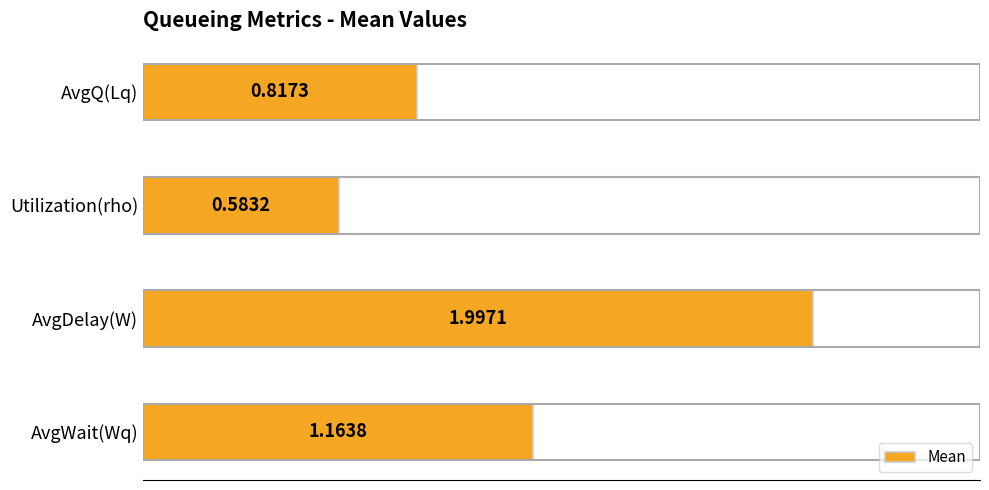

What is the label of the 1st bar from the top?

AvgQ(Lq)